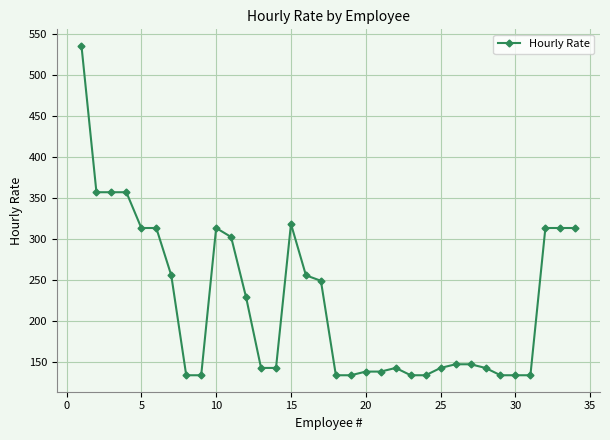

What is the greatest value displayed?

535.7